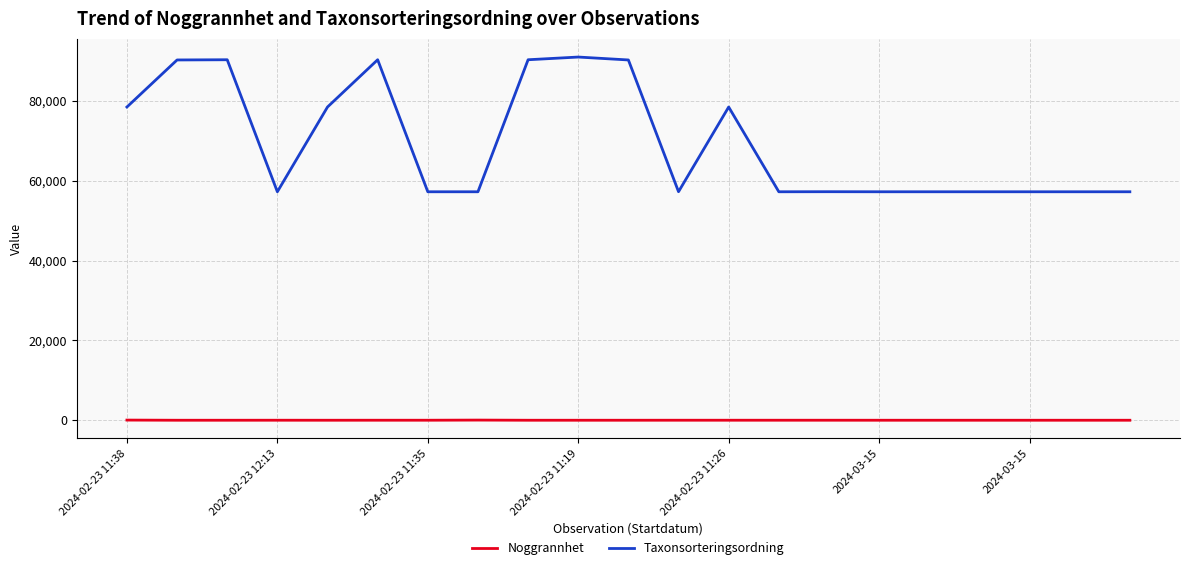

List the series in order of their overall mean, lowest first.

Noggrannhet, Taxonsorteringsordning